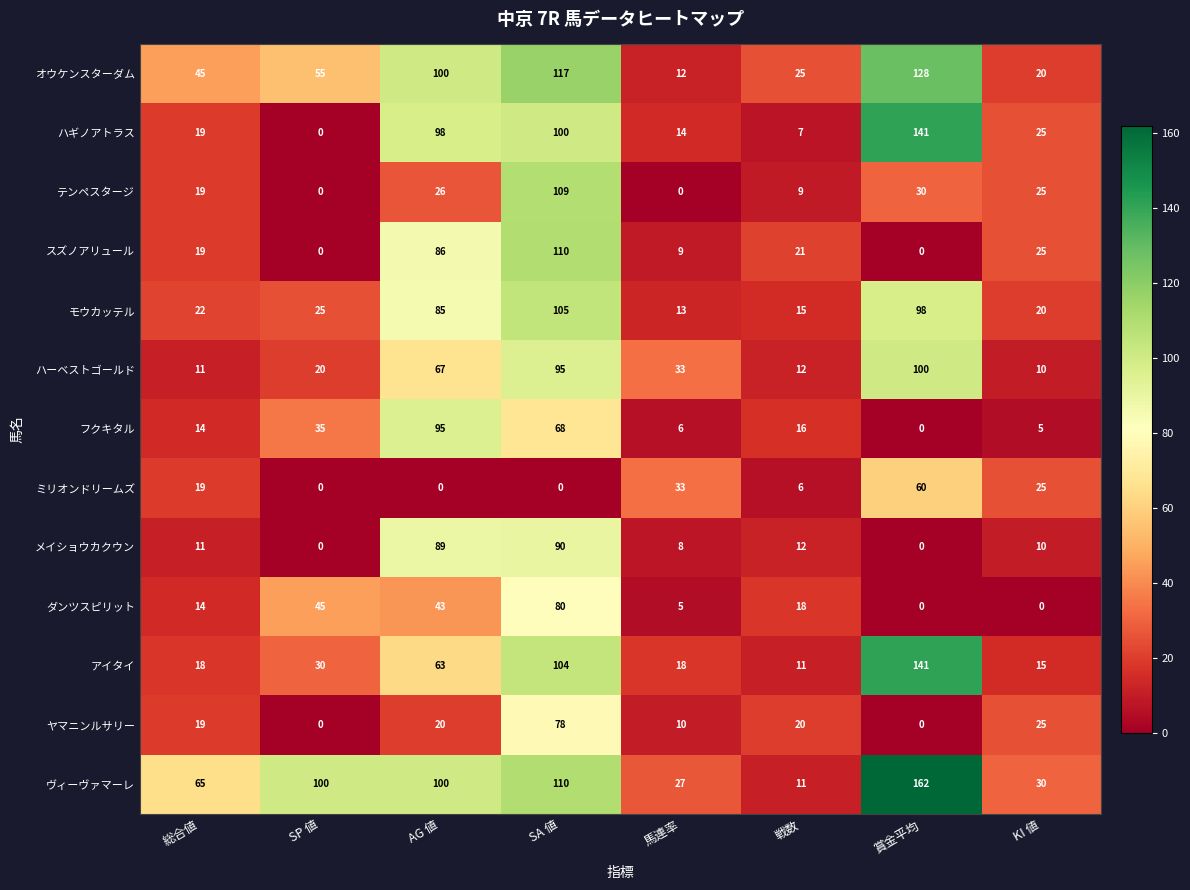

At which label does フクキタル first exceed 16?

SP 値